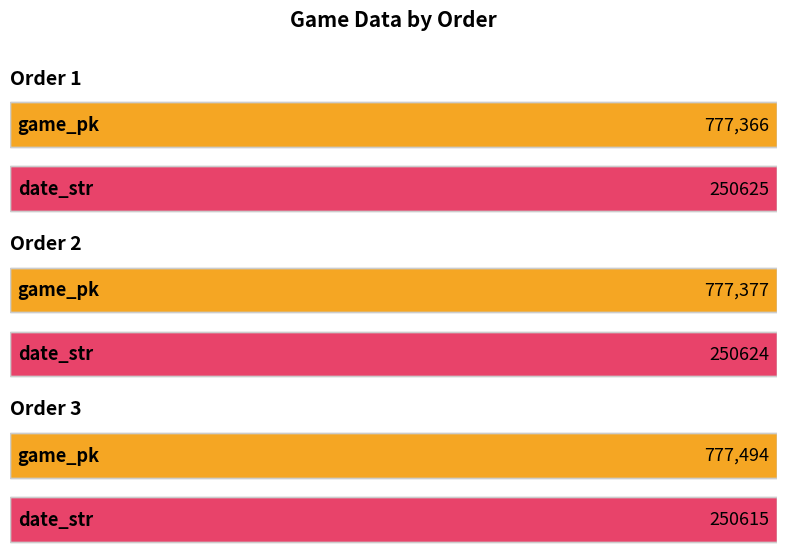

The value of game_pk at 3 is 777494. True or false?

True